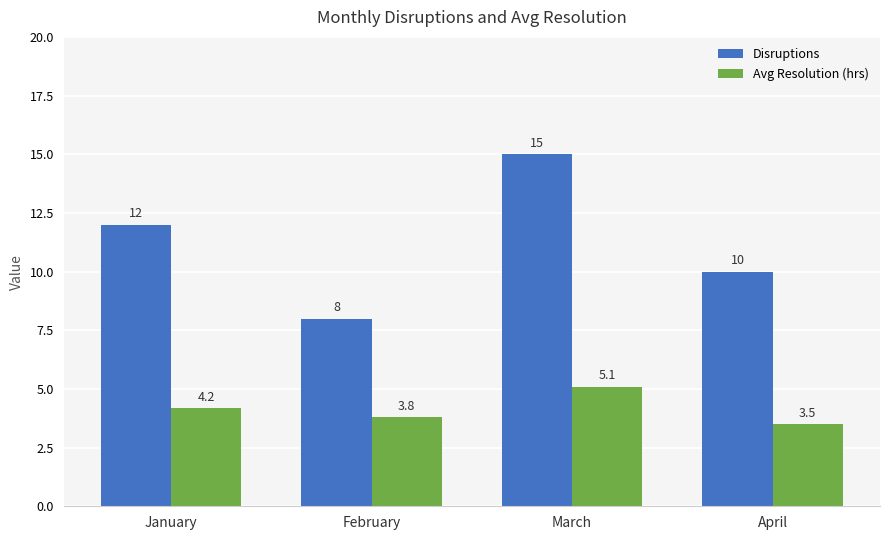

What is the smallest value displayed?

3.5